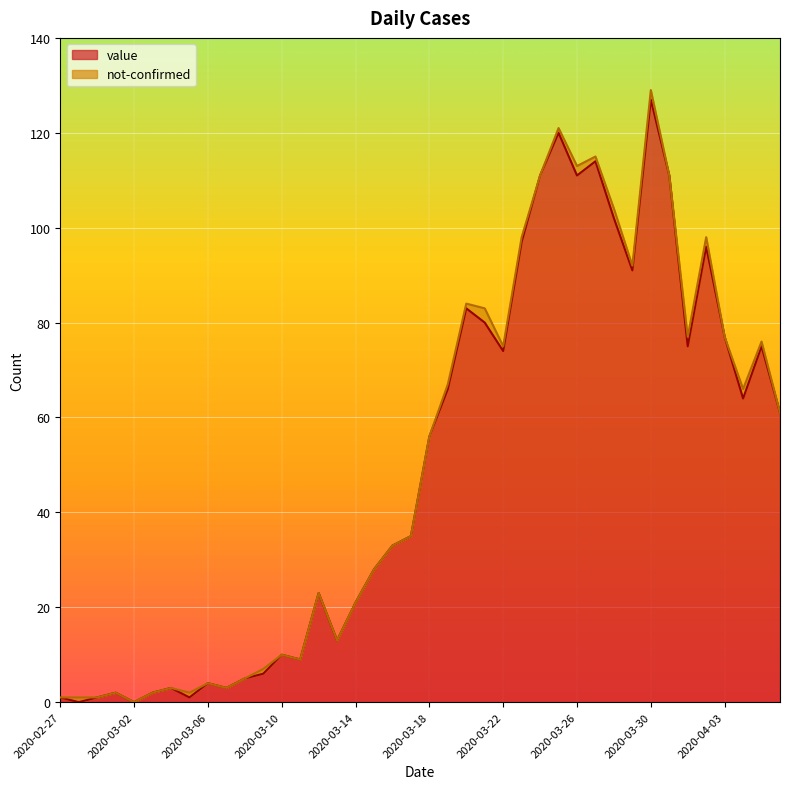

How many points are lower than both their immediate neighbors (excluding endpoints)?

11